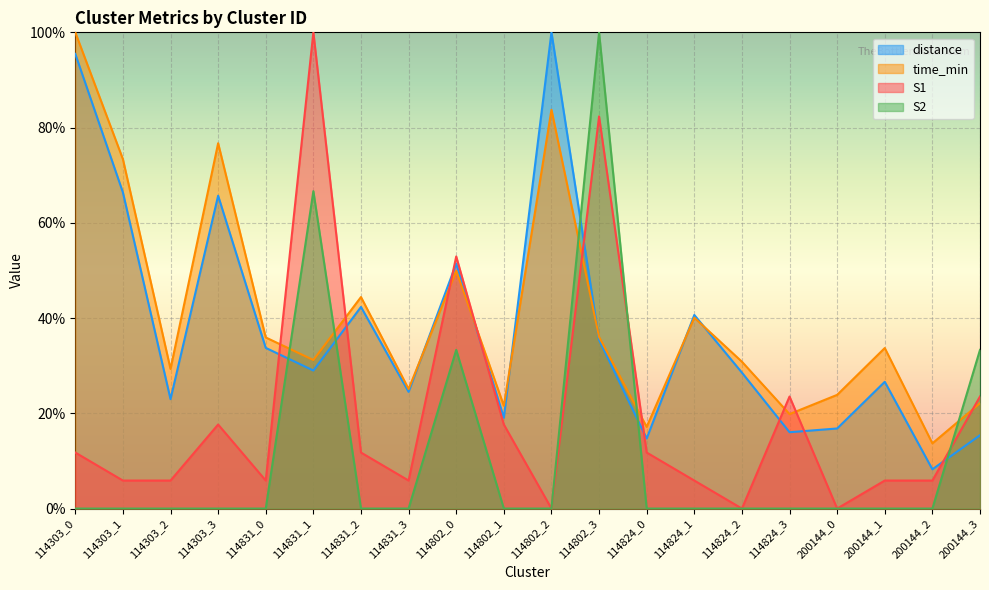

At which label does S2 reach its peak?

114802_3